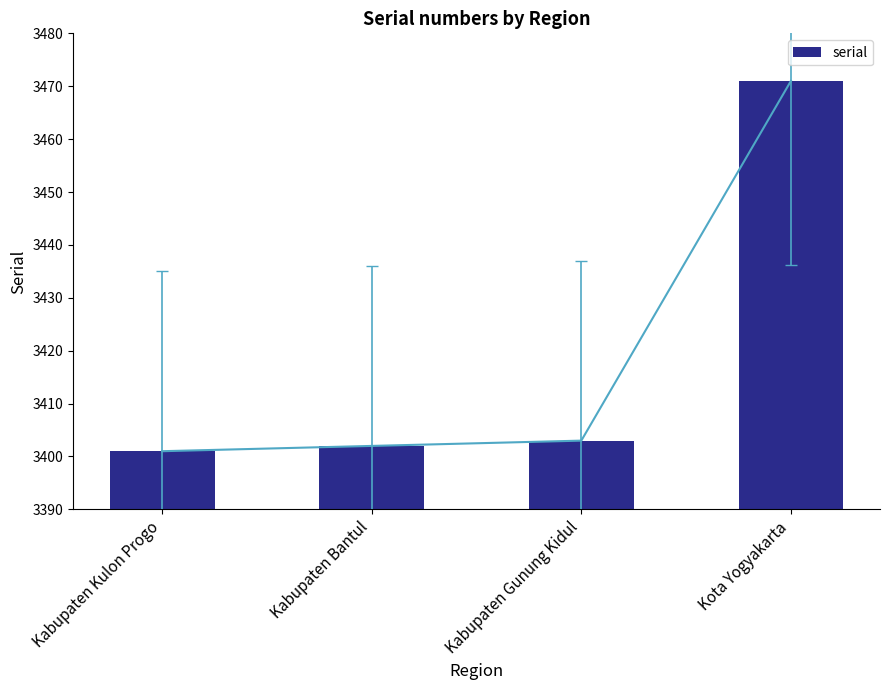

What is the change in value from Kabupaten Kulon Progo to Kabupaten Bantul?

+1